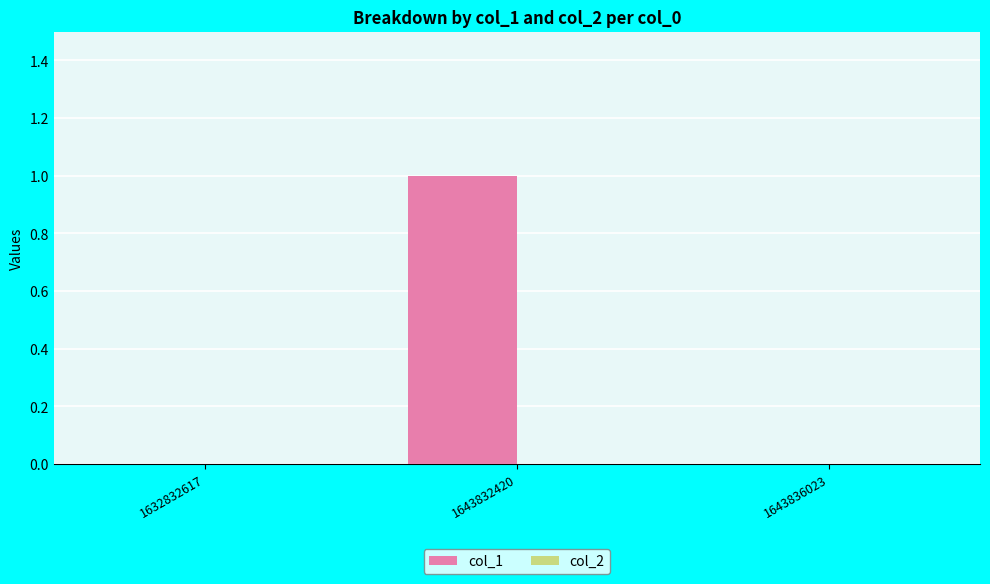

At which category does the chart reach its peak across all series?

1643832420